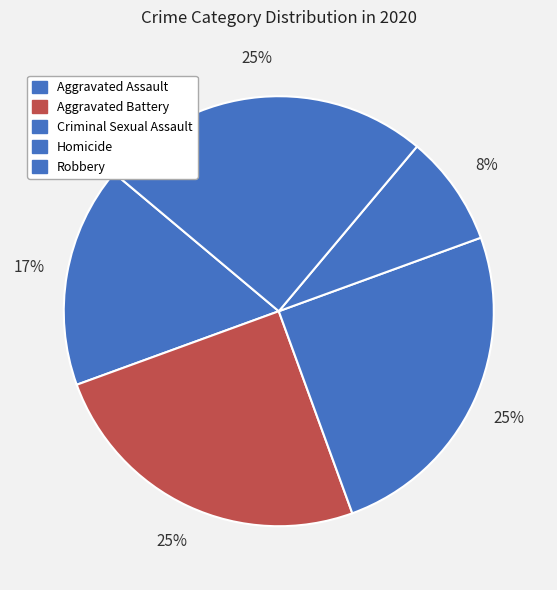

Which slice is the largest?

Aggravated Battery